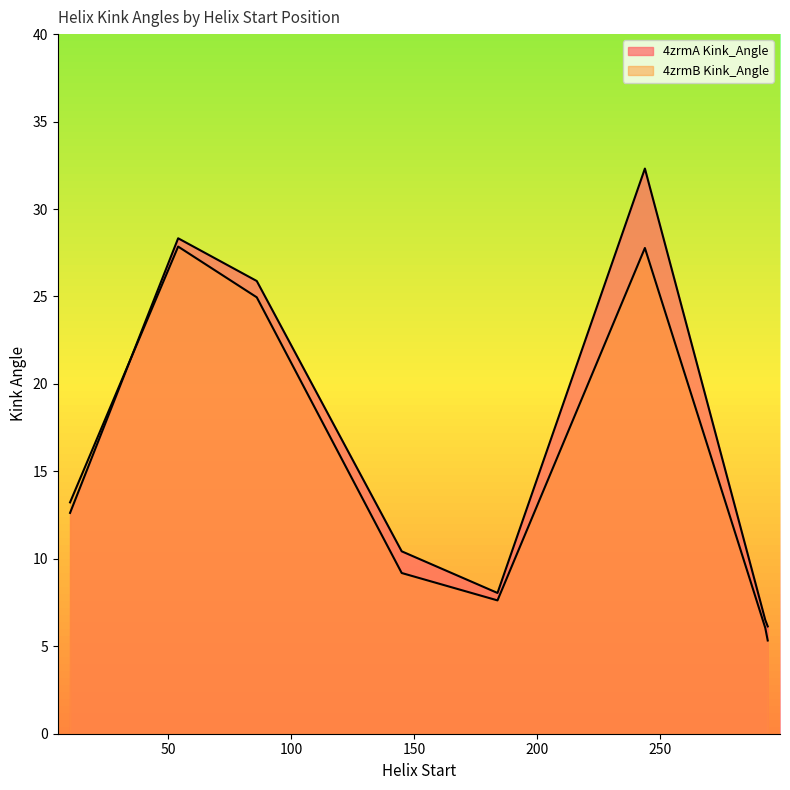

In 4zrmB Kink_Angle, how many points are lower than both neighbors (excluding endpoints)?

1